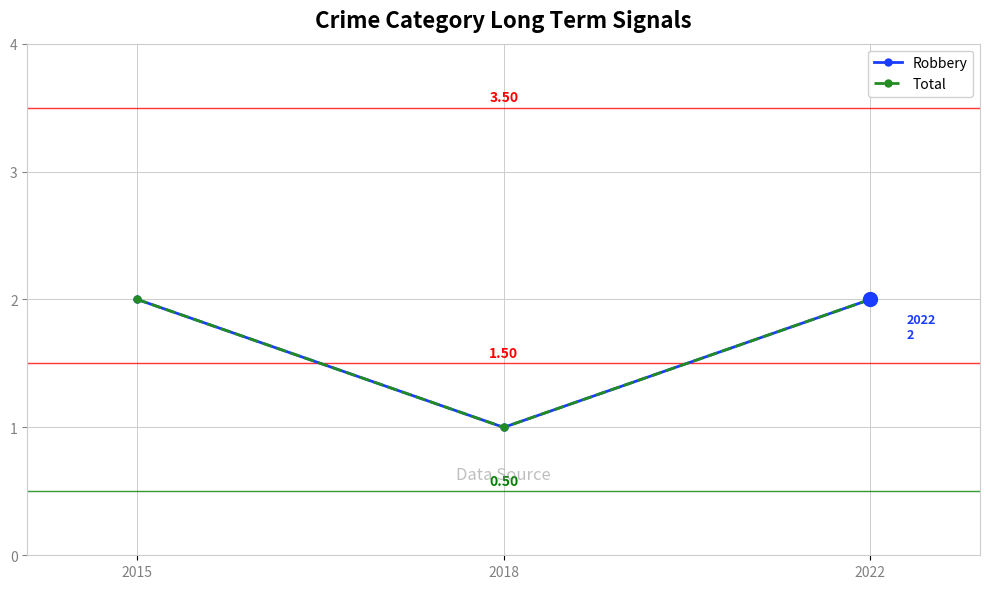

Does the chart have visible grid lines?

Yes